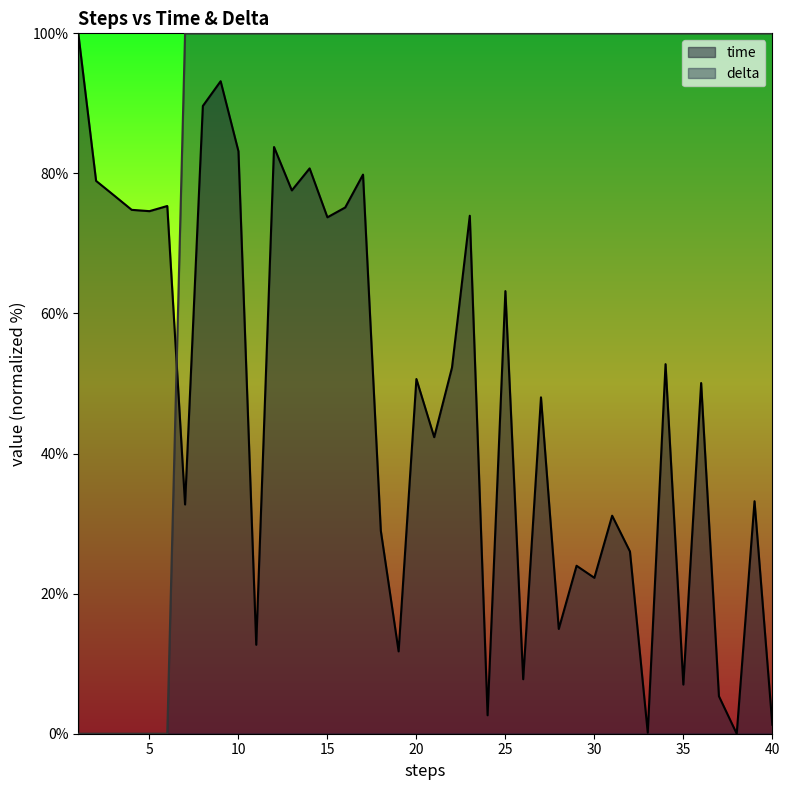

Rank the series at 10 from highest to lowest value.

delta, time